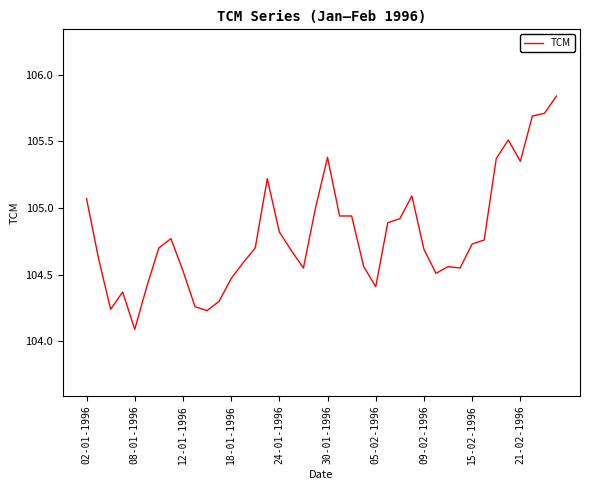

What is the minimum value shown in the chart?

104.1